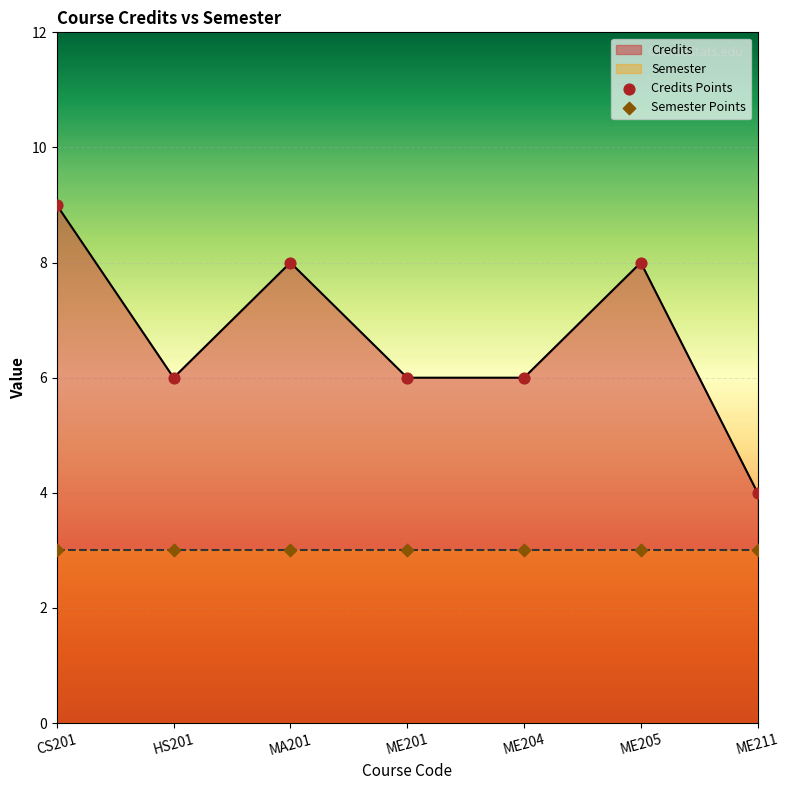

Approximately how many times larger is the value at MA201 compared to CS201?

0.9